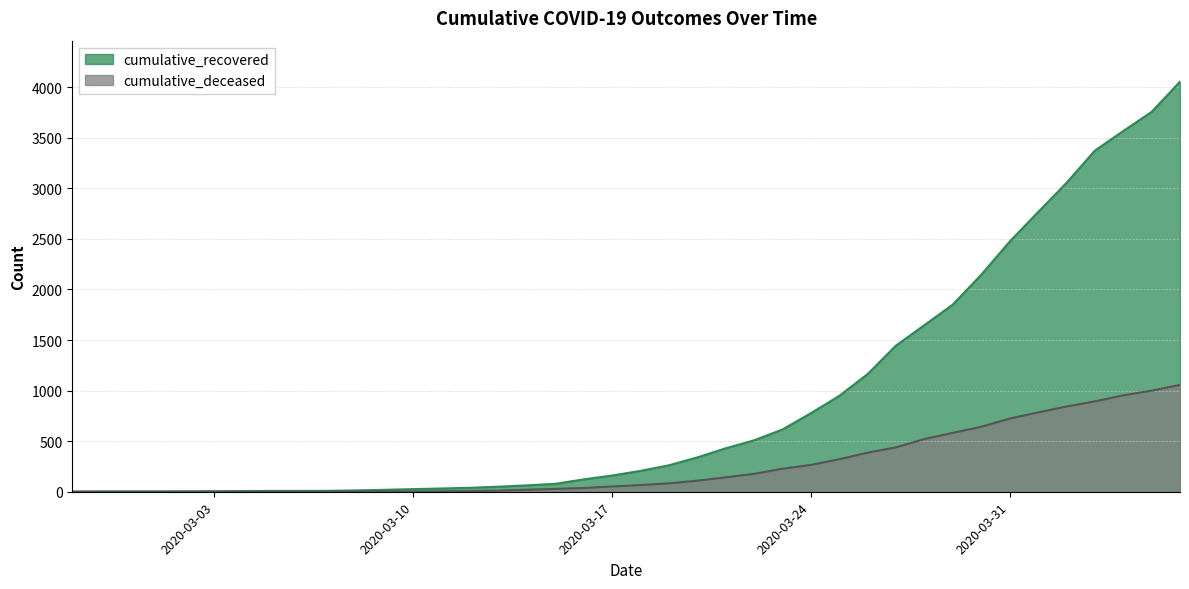

True or false: cumulative_deceased and cumulative_recovered cross at least once.

False